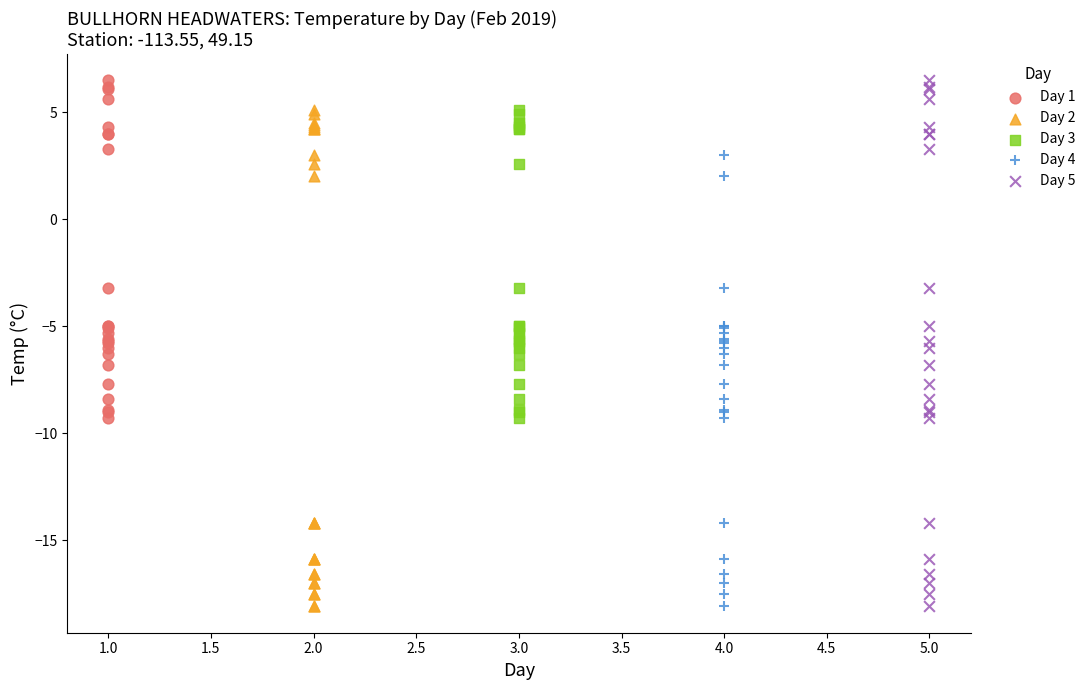

Which series has the widest spread of Y values?

Day 5